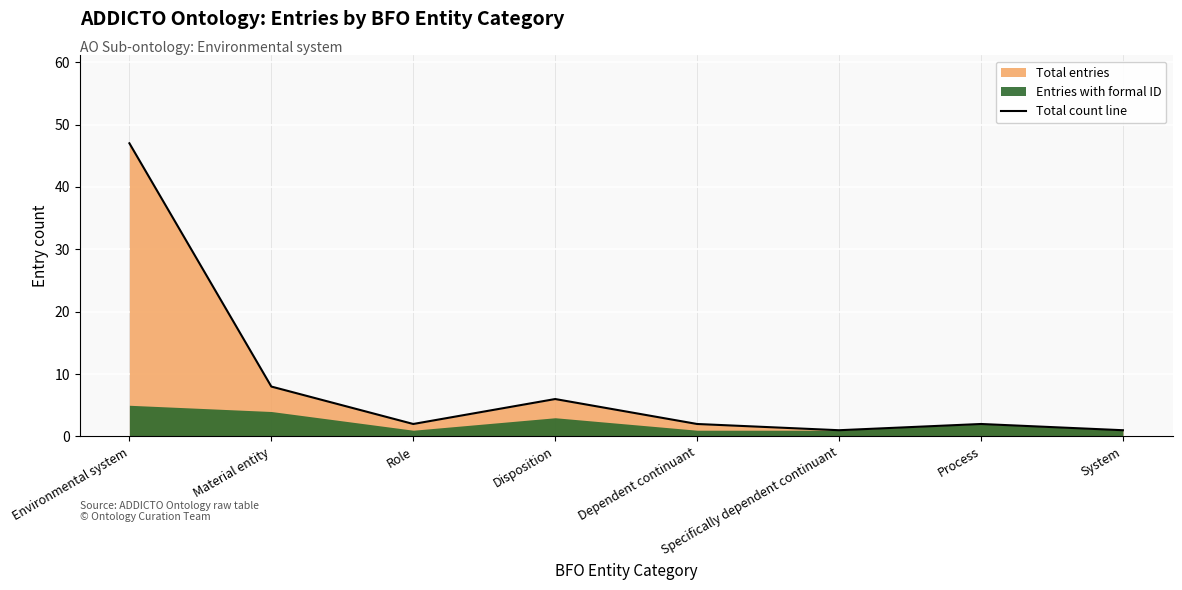

Reading left to right, extract all data points from this chart.

Environmental system=47	Material entity=8	Role=2	Disposition=6	Dependent continuant=2	Specifically dependent continuant=1	Process=2	System=1